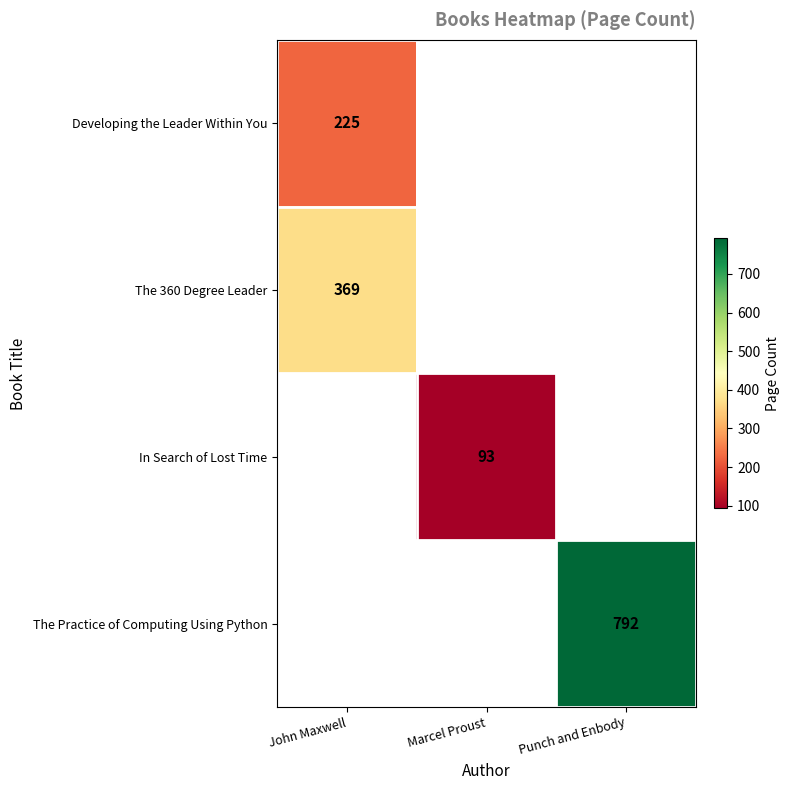

True or false: Developing the Leader Within You has a value of 225 at John Maxwell.

True